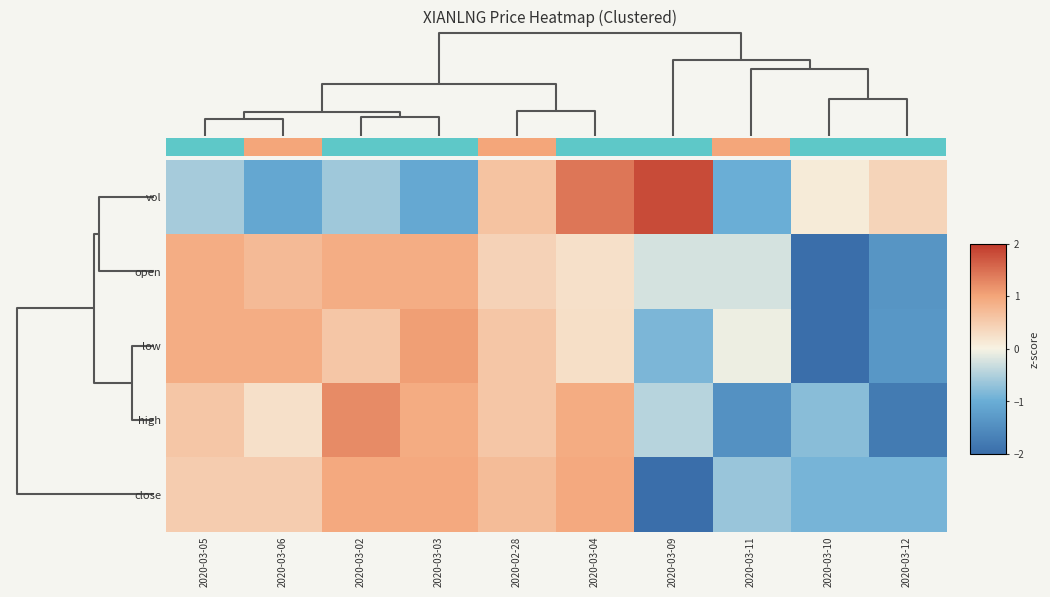

At which label does vol reach its peak?

2020-03-09